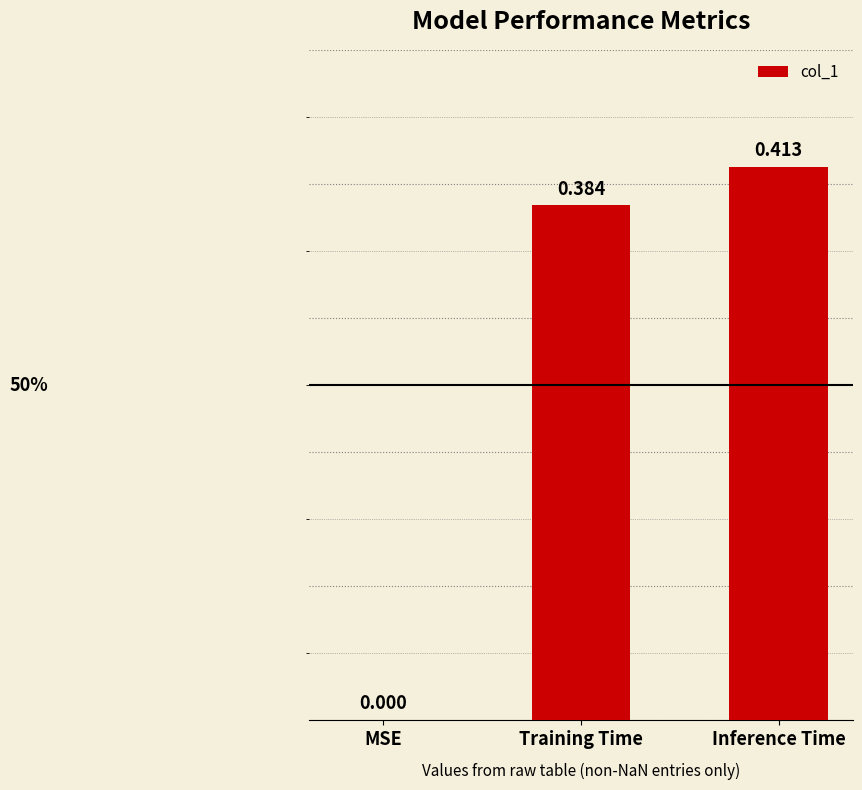

Between MSE and Inference Time, which is larger?

Inference Time